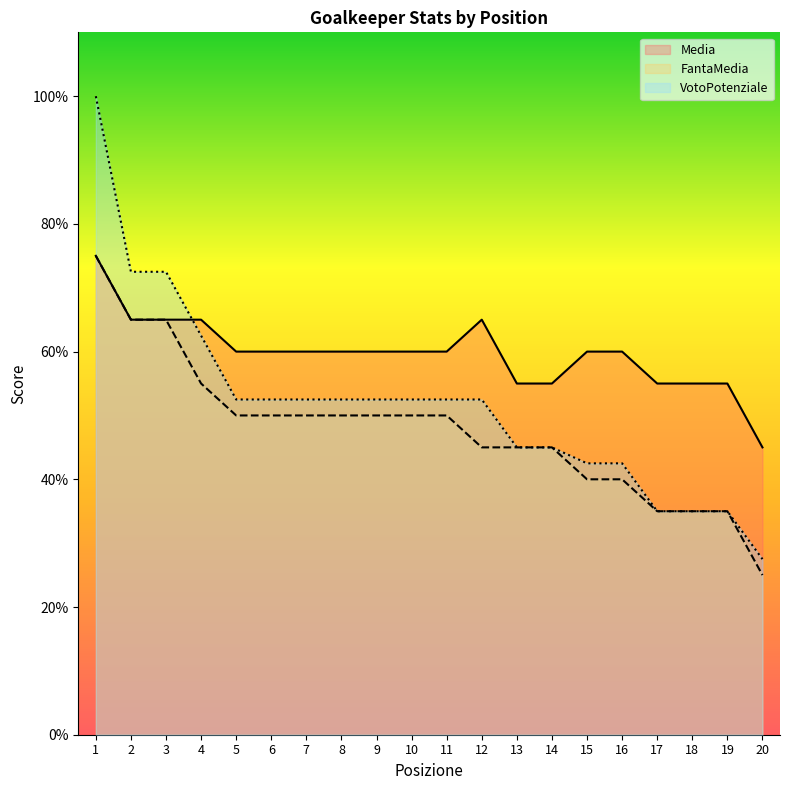

The VotoPotenziale series shows 2.2 at 4. True or false?

False